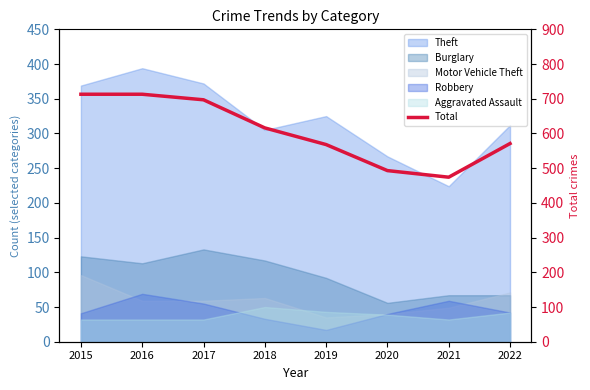

Reading left to right, list all the values displayed in this chart.

713	713	697	616	568	493	474	571